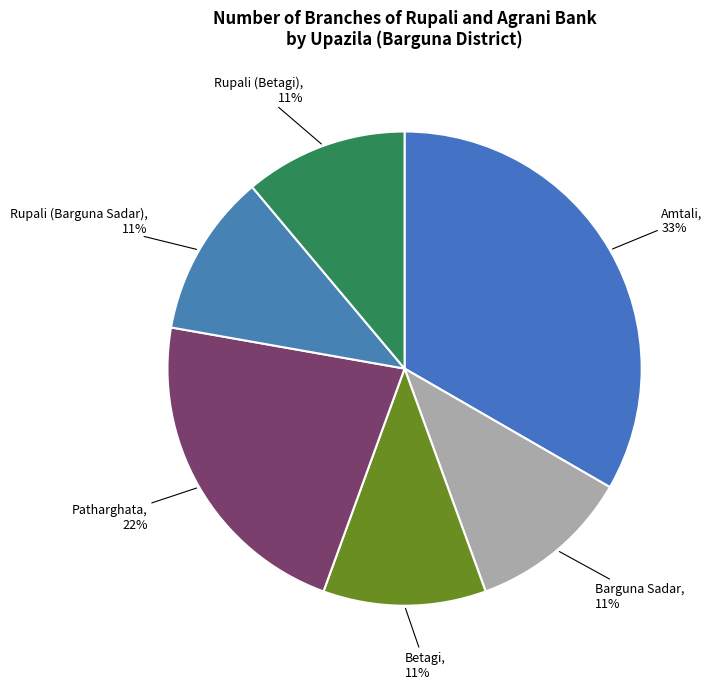

To the nearest percent, what is the difference between the largest and smallest slice percentages?

22%